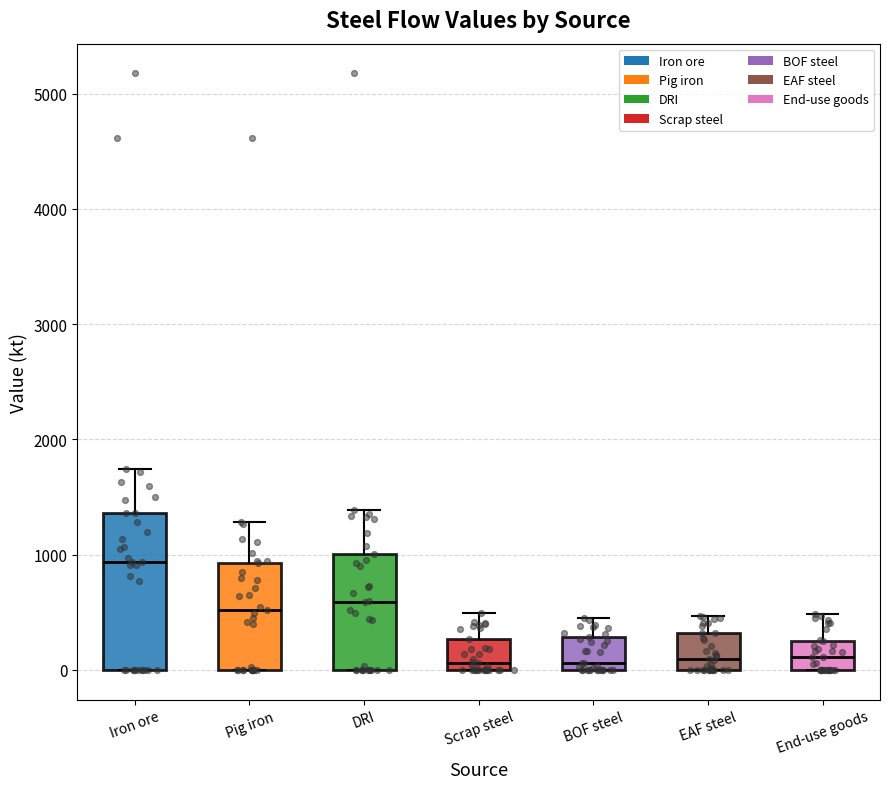

Reading left to right, transcribe this box plot: for each box, give where its median line is, the range the box spans, and where its two whiskers end, as read against the y-axis. The values are not printed on the chart, so give them approximately, as read against the axis.

Iron ore: median 900, box 0 to 1400, whiskers 0 to 1700
Pig iron: median 500, box 0 to 900, whiskers 0 to 1300
DRI: median 600, box 0 to 1000, whiskers 0 to 1400
Scrap steel: median 100, box 0 to 300, whiskers 0 to 500
BOF steel: median 100, box 0 to 300, whiskers 0 to 400
EAF steel: median 100, box 0 to 300, whiskers 0 to 500
End-use goods: median 100, box 0 to 300, whiskers 0 to 500